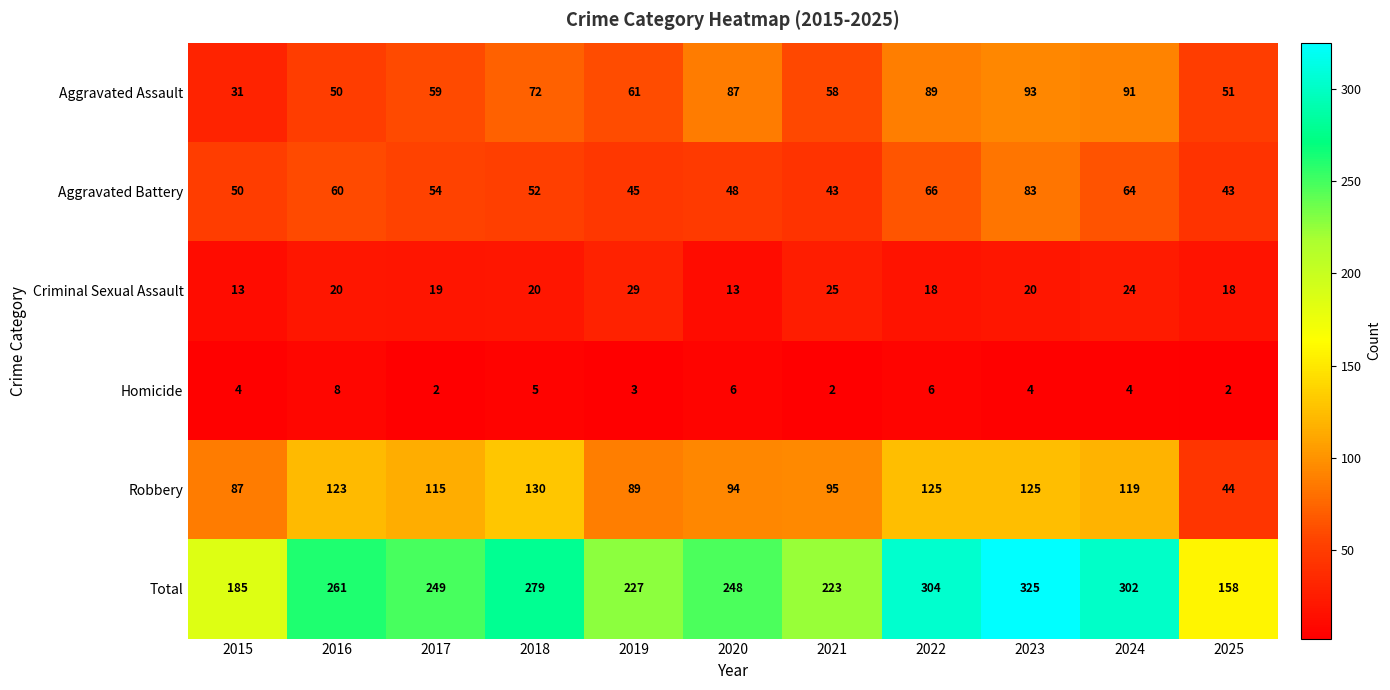

True or false: Robbery has a value of 164 at 2021.

False